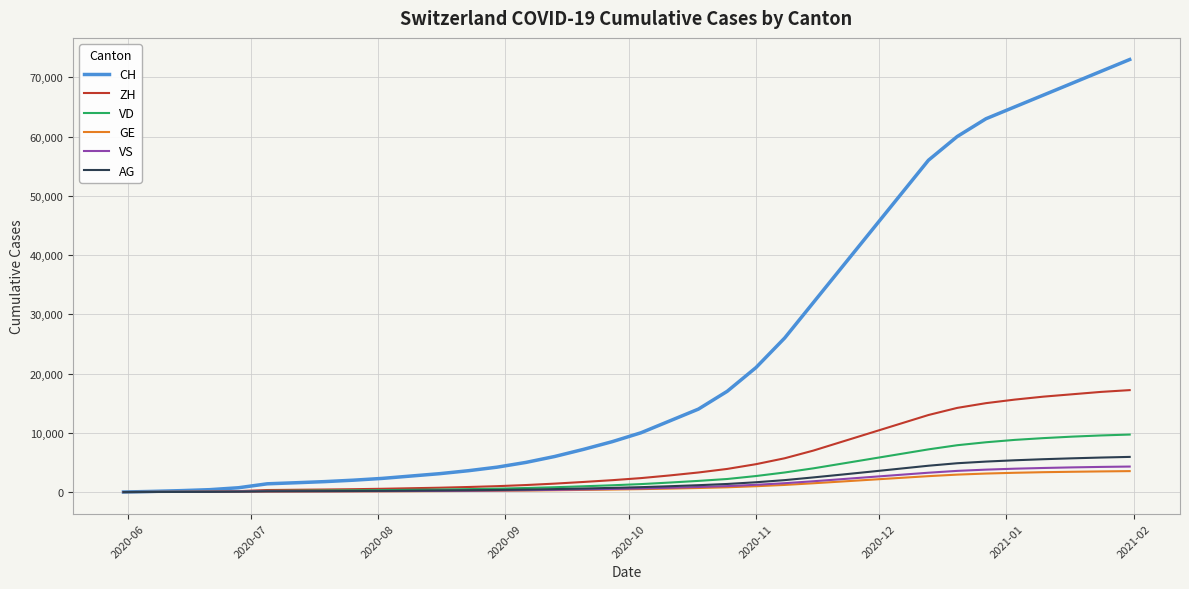

Which series has the largest total across all categories?

CH